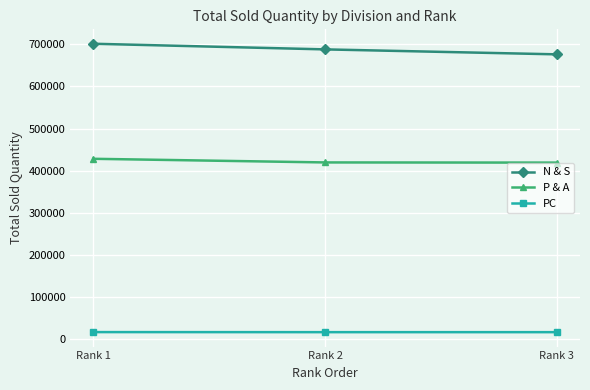

What is the lowest value of the N & S series?

676245